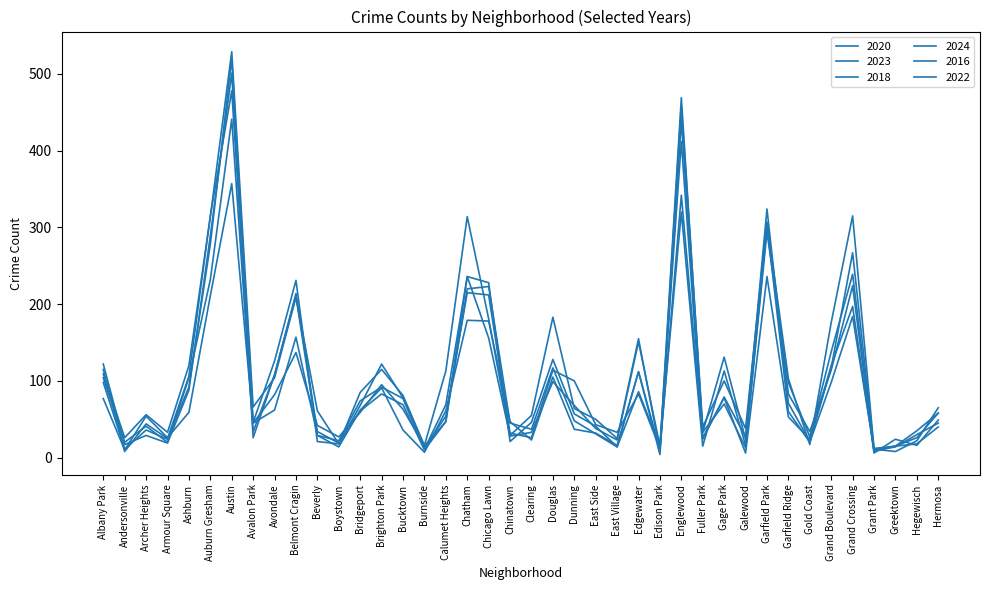

What is the label of the 14th point from the left?

Brighton Park